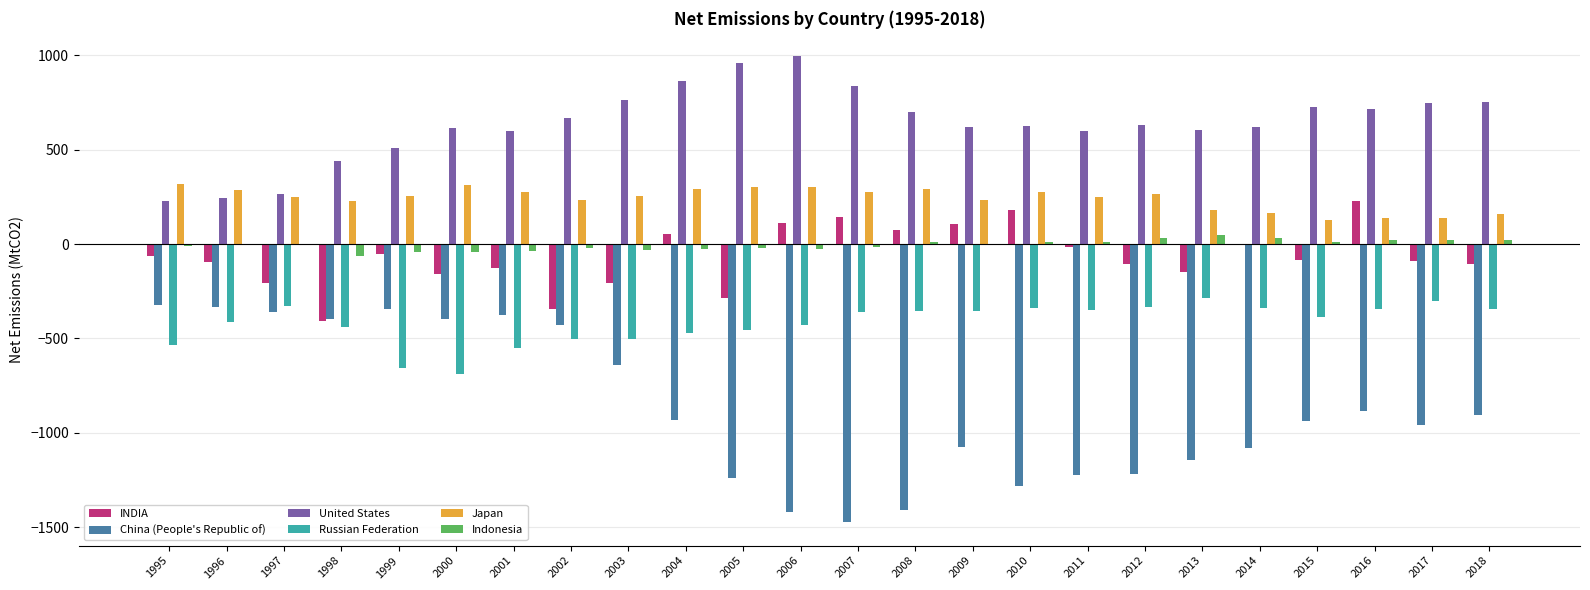

True or false: INDIA has a value of -159.3 at 1998.

False